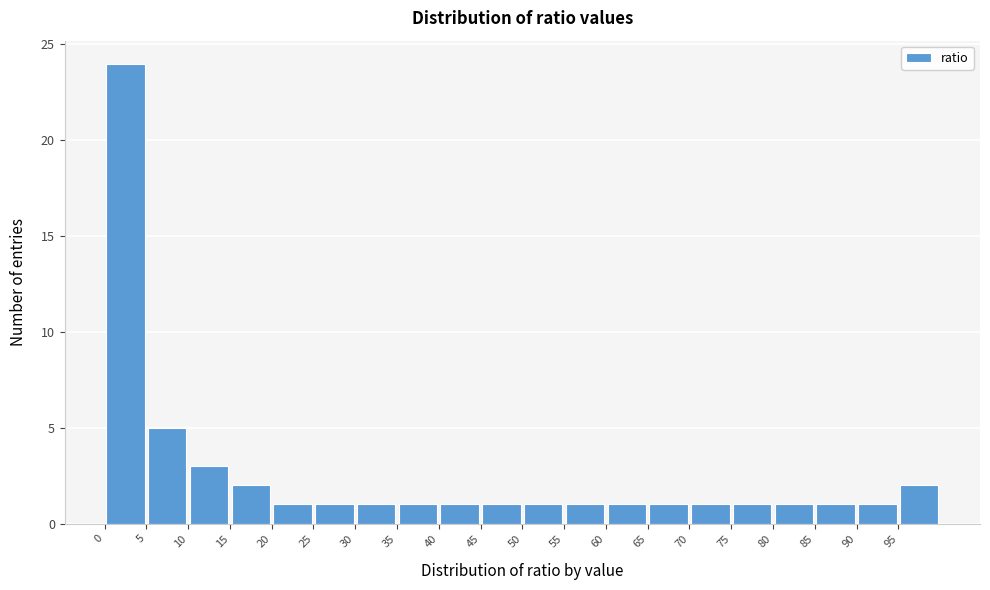

Over which range of the x-axis is the bar tallest?

0 to 5